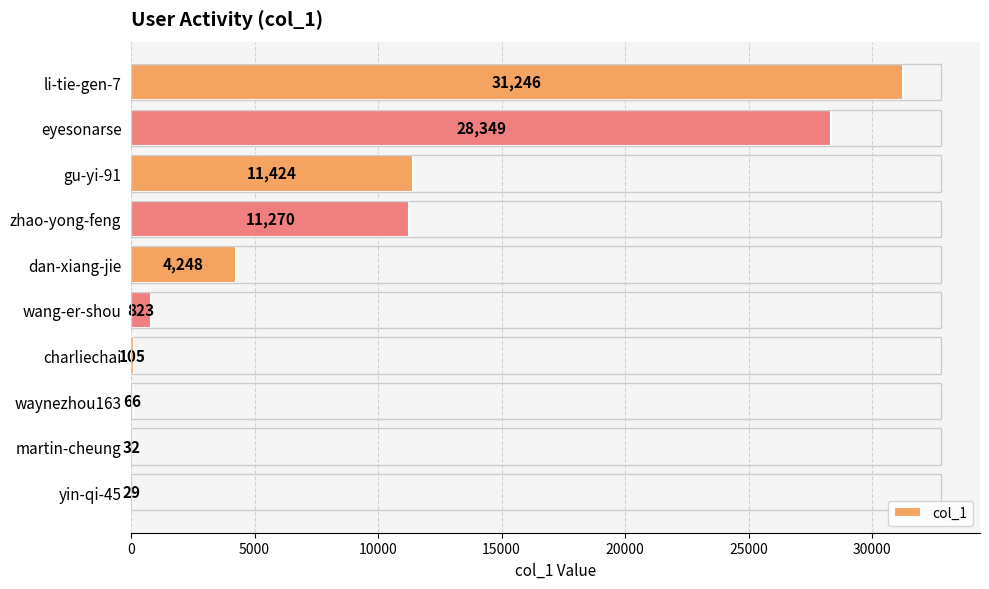

What is the average value?

8759